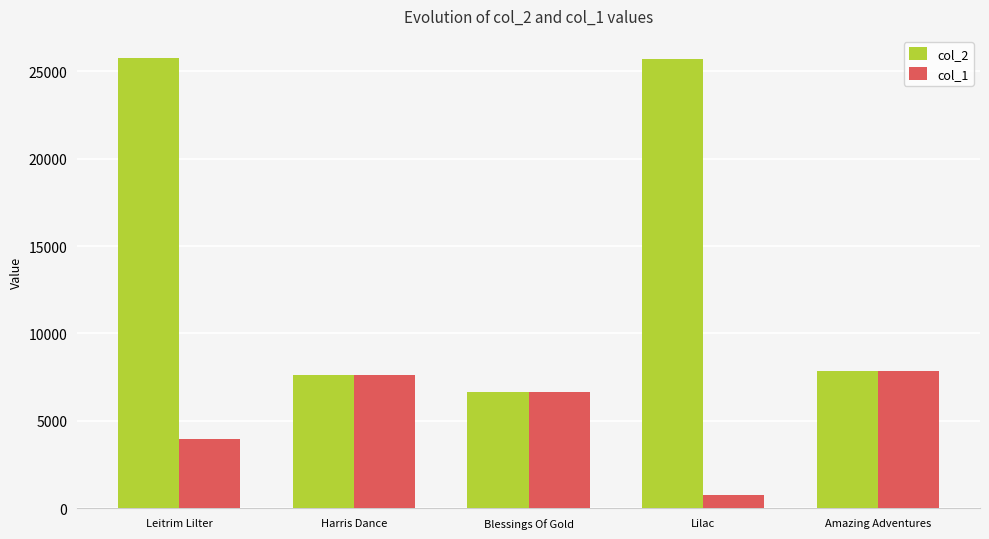

How many bars are there in total?

10